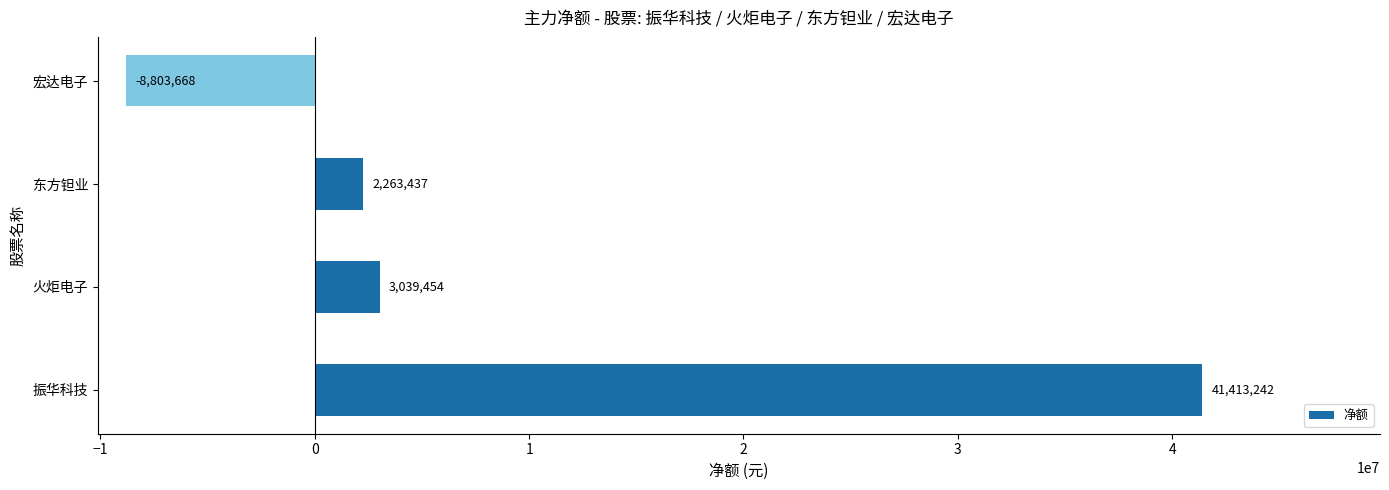

What is the difference between the values at 振华科技 and 宏达电子?

50216910